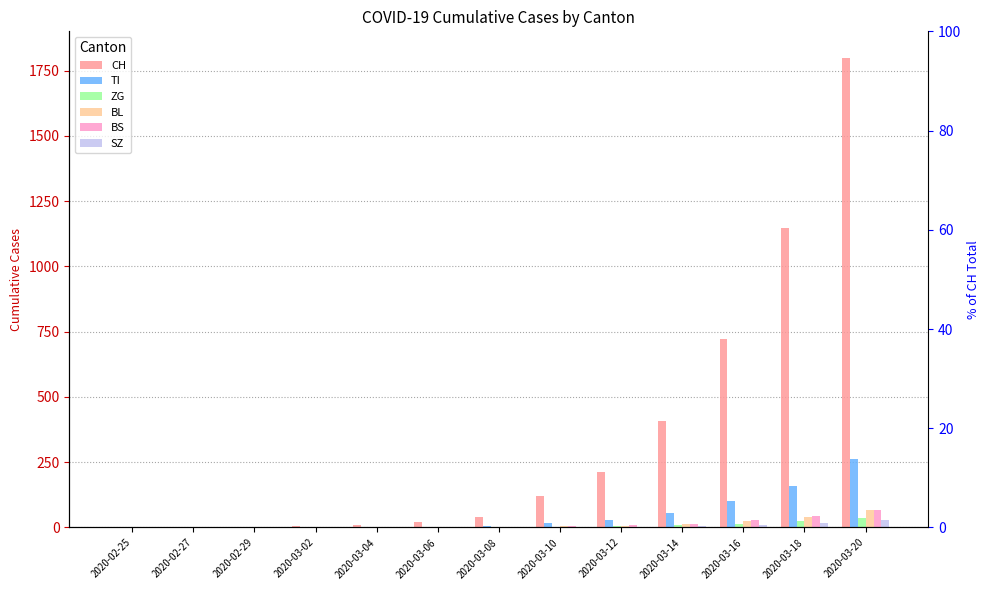

What is the difference between the maximum and second lowest values in the SZ series?

29